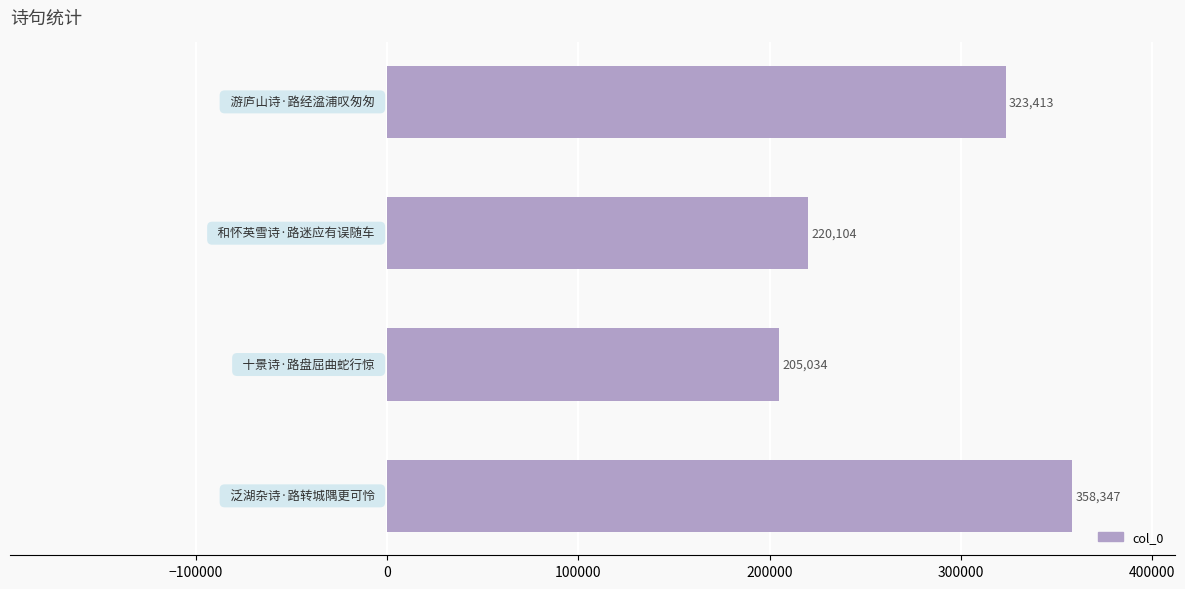

Does the chart contain stacked bars?

No